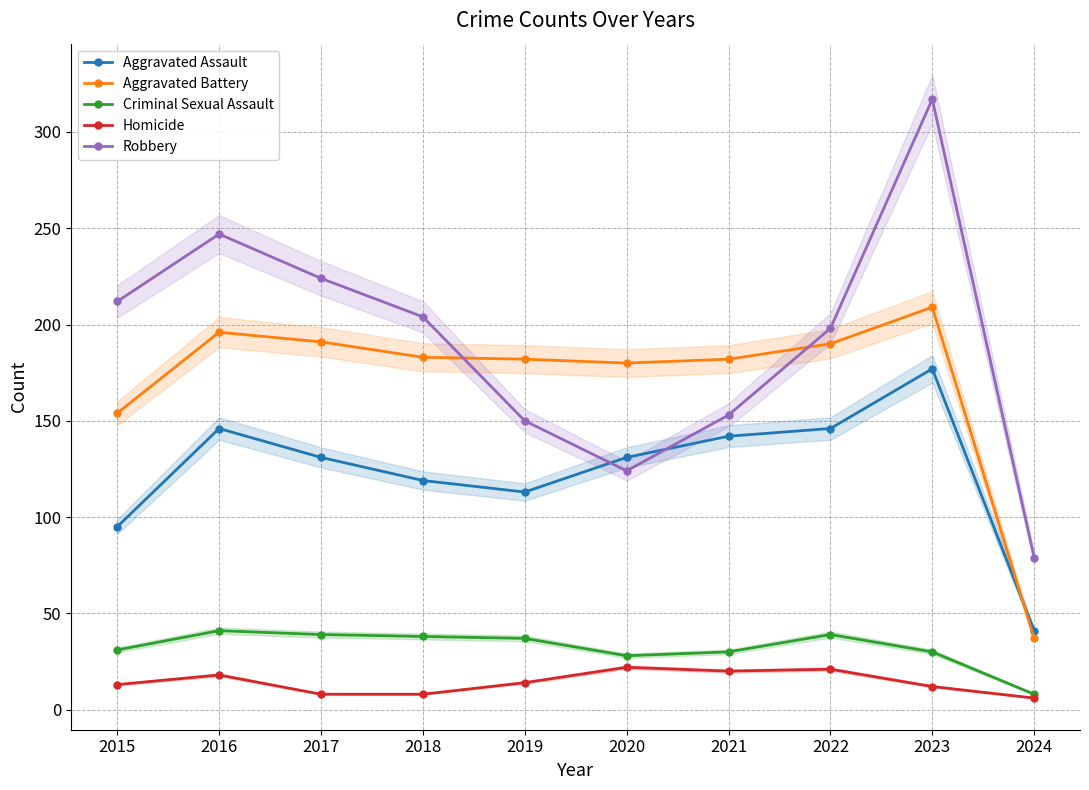

What is the maximum value shown in the chart?

317